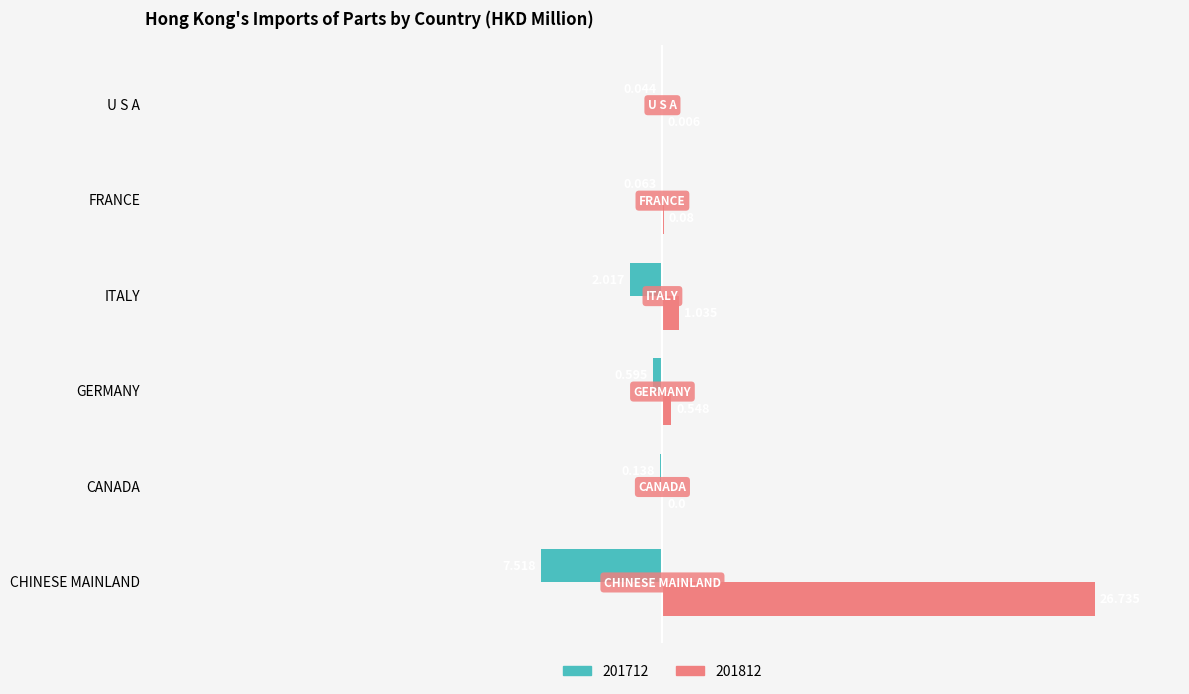

Is the value of 201712 at CHINESE MAINLAND greater than the value of 201812 at FRANCE?

No